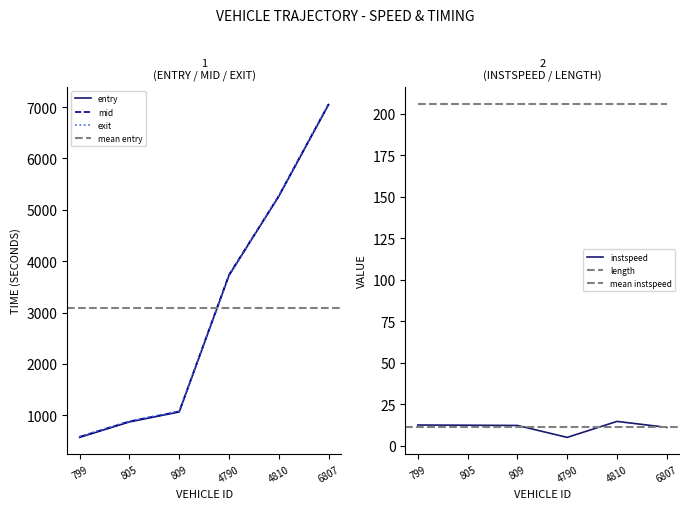

The value of instspeed at 799 is 7.0. True or false?

False